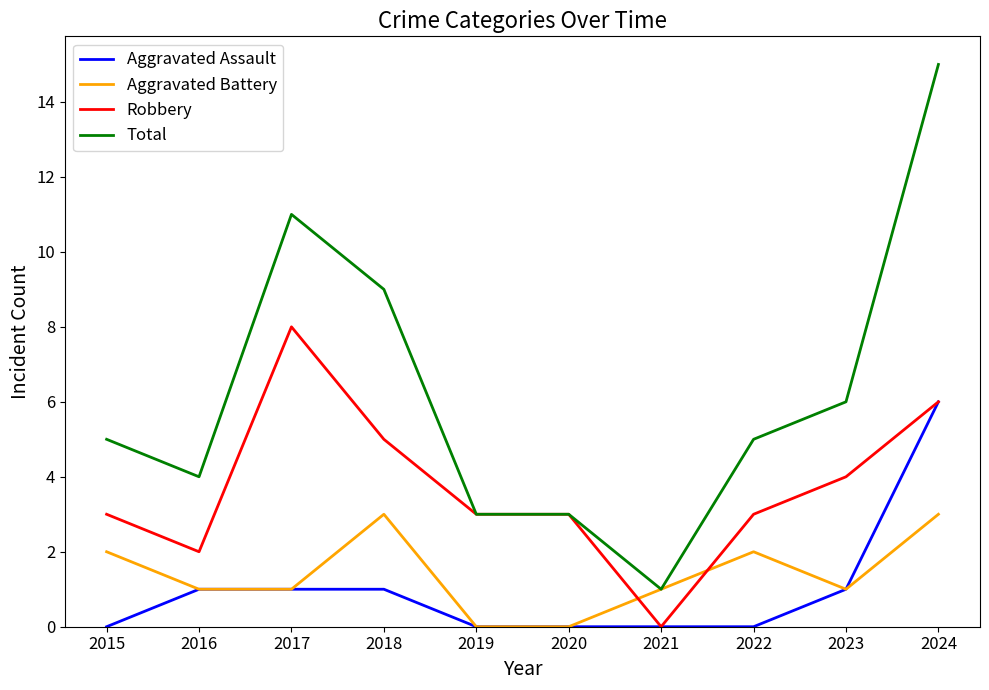

Between 2018 and 2024, which series saw the biggest shift?

Total